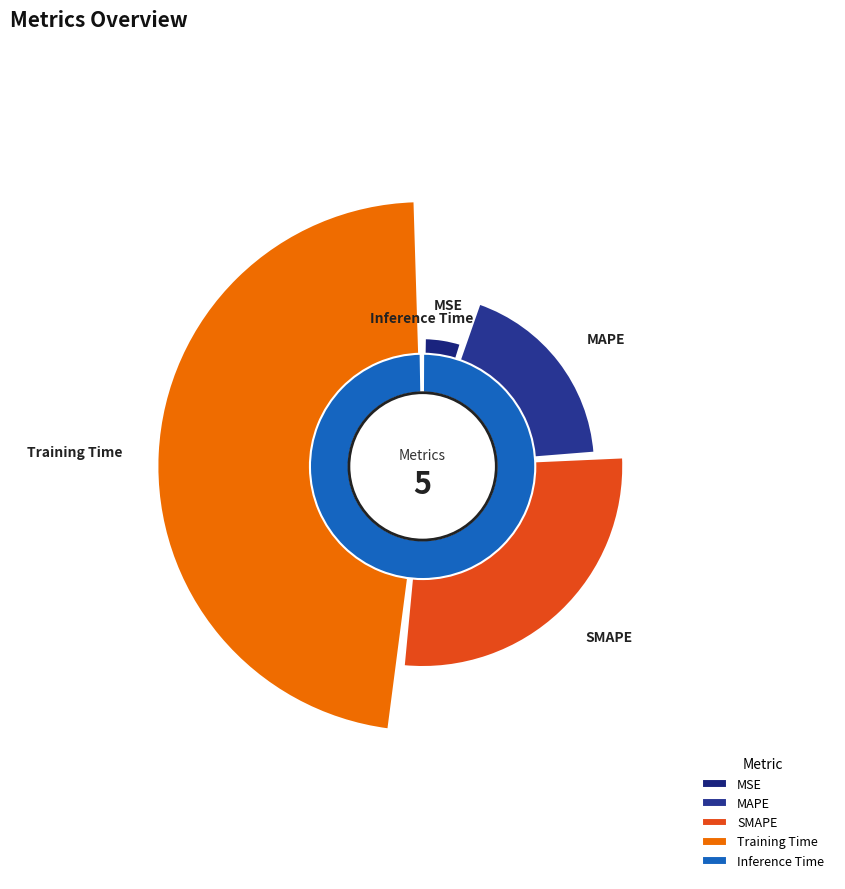

Rank the categories by value from highest to lowest.

Training Time, SMAPE, MAPE, MSE, Inference Time